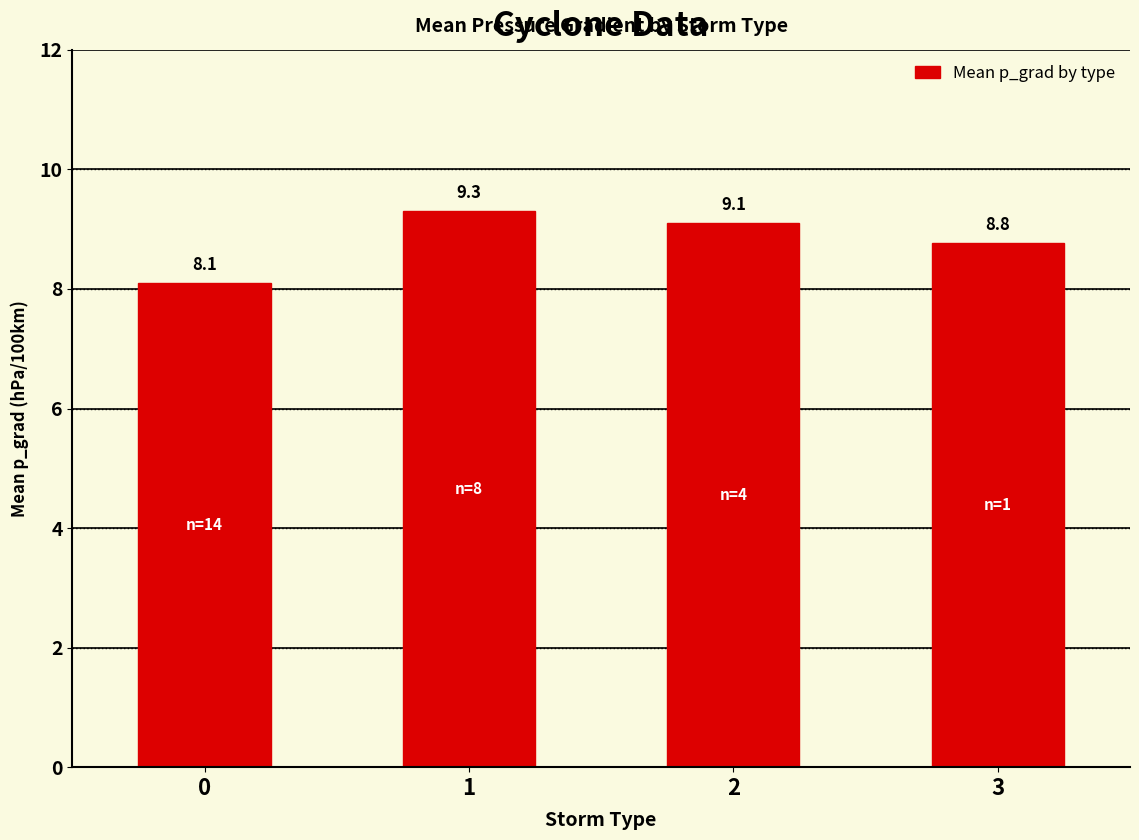

Reading left to right, what are all the values shown in this chart?

8.1	9.3	9.1	8.8